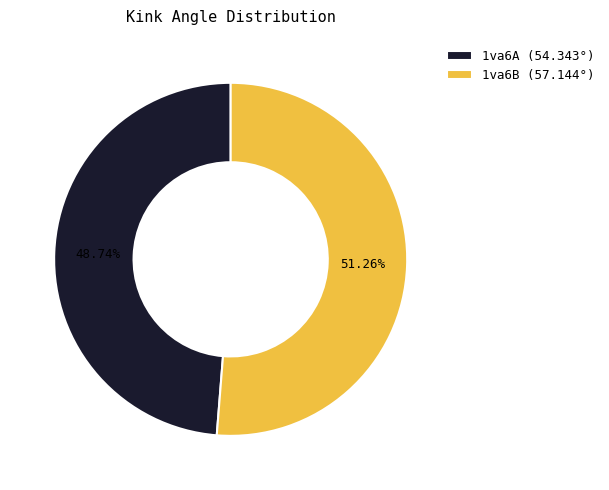

To the nearest percent, what portion does 1va6A represent?

49%